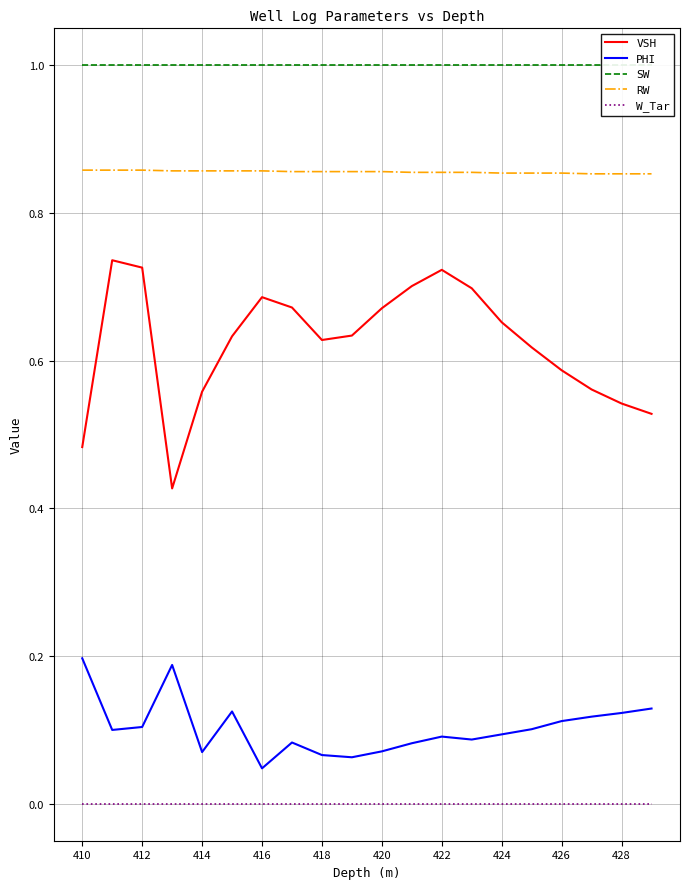

Which series has the widest spread of values?

VSH